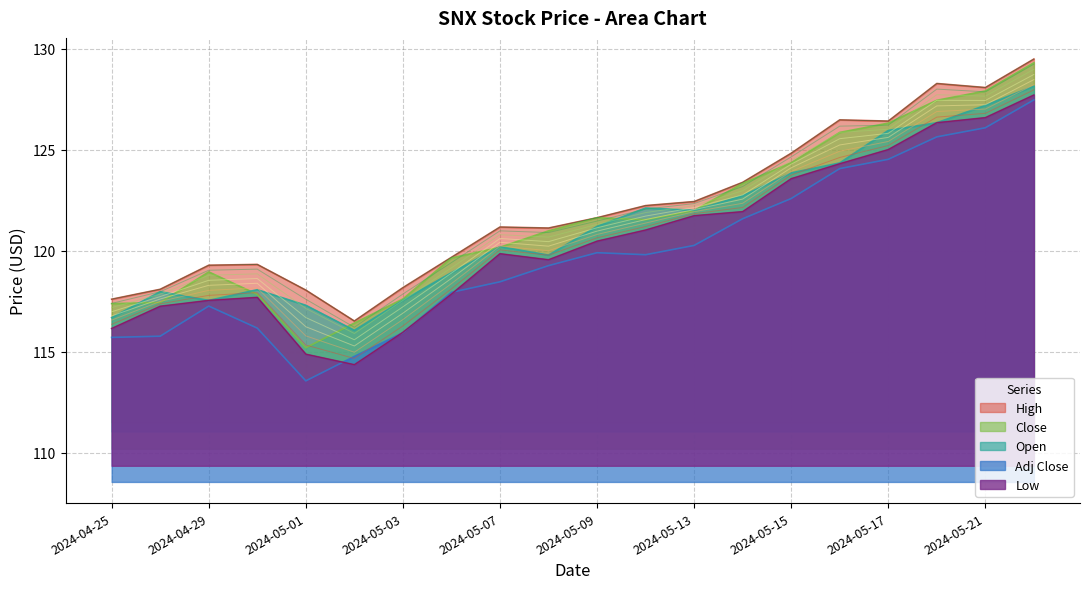

Which series has the largest range (max minus min)?

Close